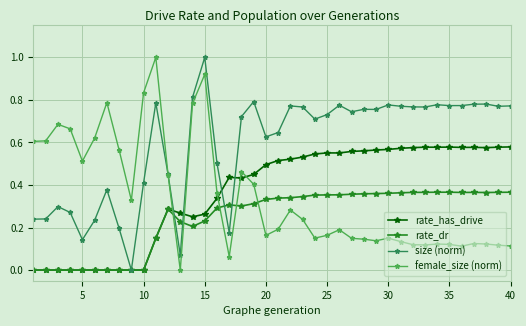

Which series has the largest total across all categories?

size (norm)